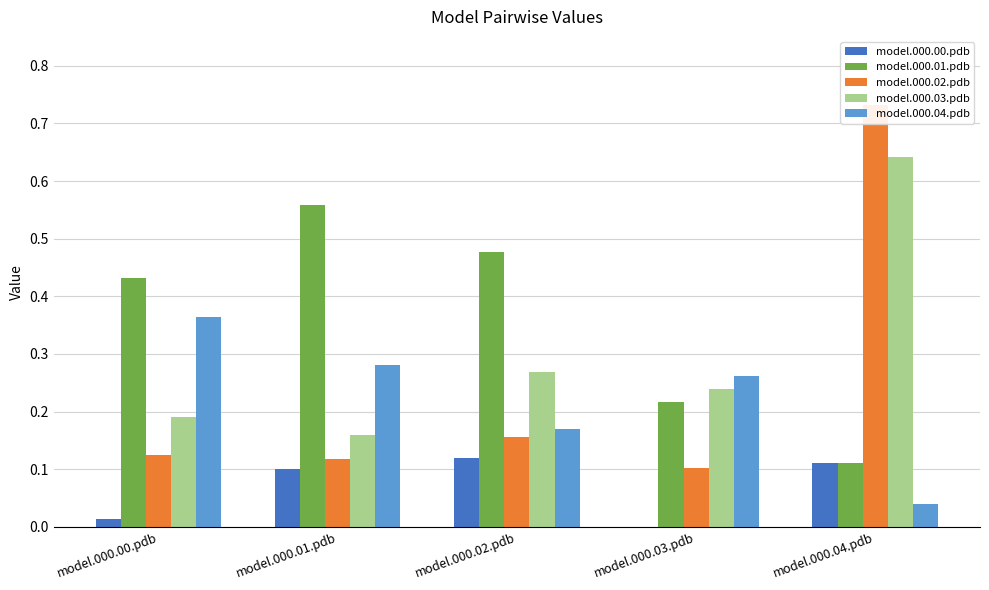

What is the value of the model.000.01.pdb bar at the 3rd from the left?

0.5